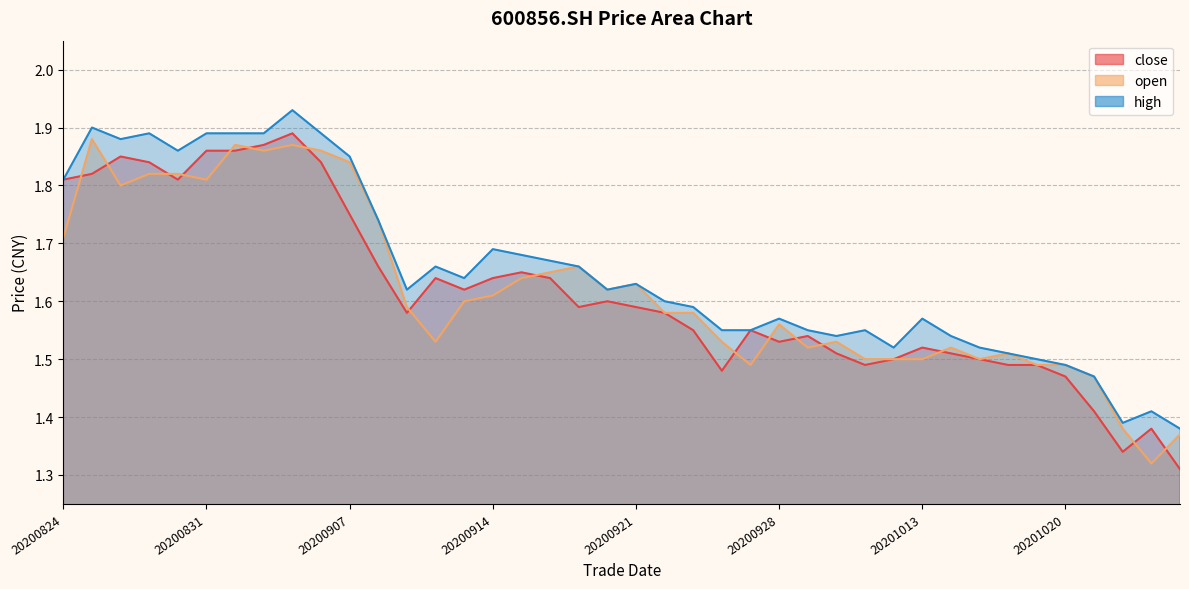

Read the close value at 20200929.

1.5